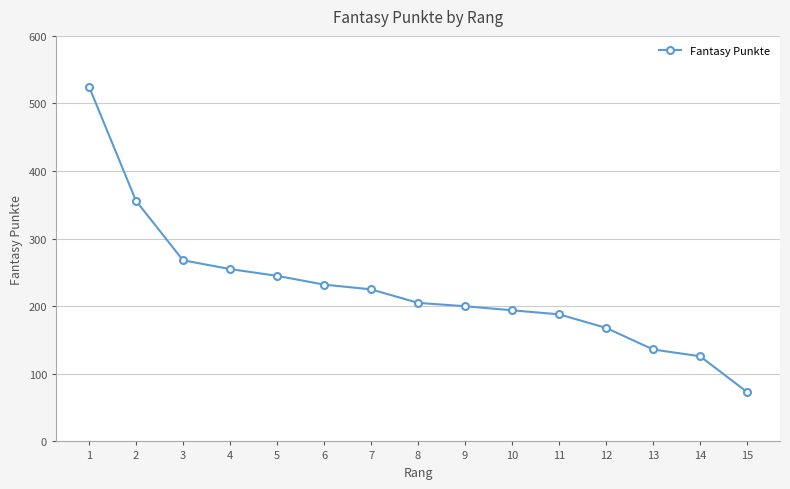

Does the chart have visible grid lines?

Yes